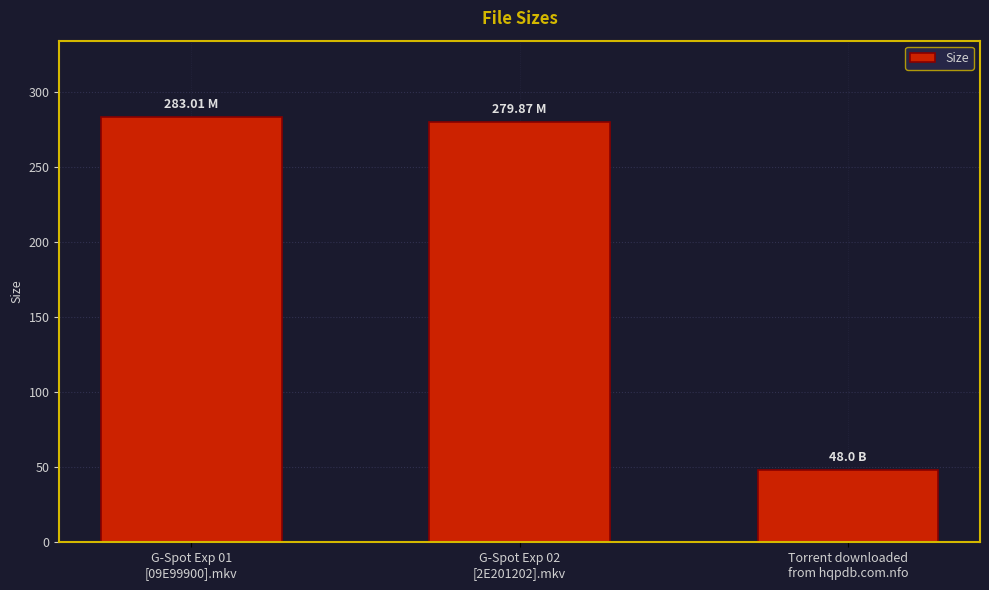

What is the difference between the maximum and second lowest values?

3.1